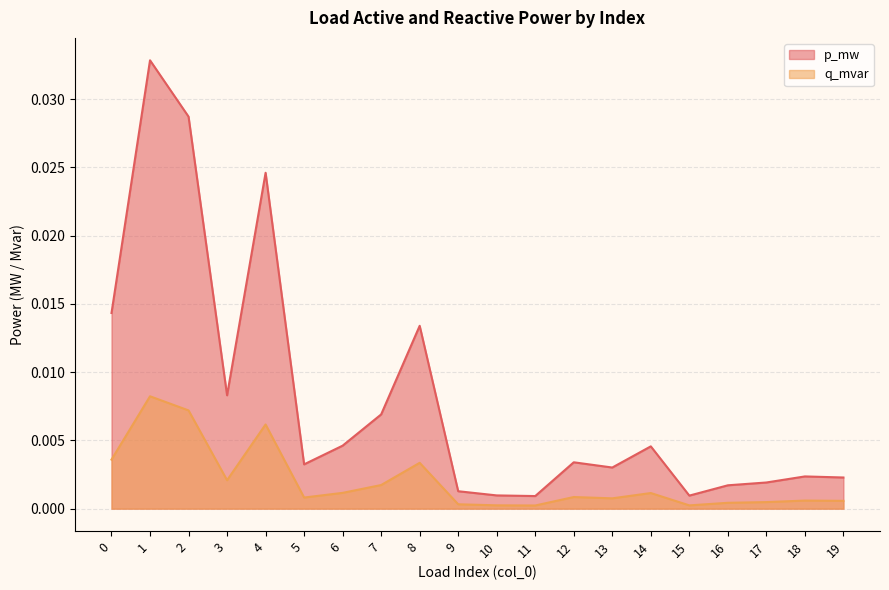

True or false: q_mvar has more than 1 points higher than both neighbors.

True